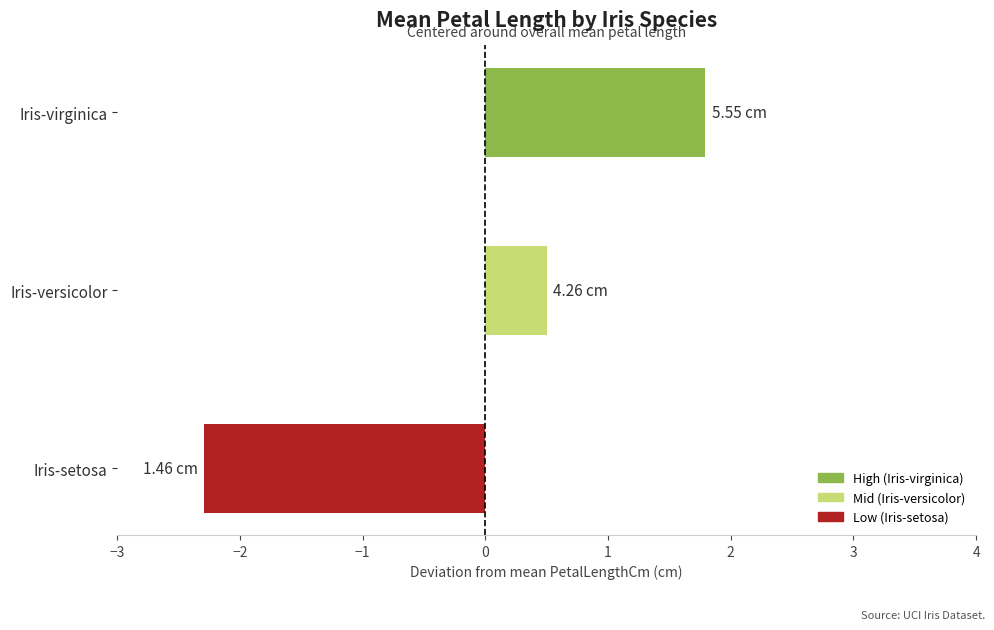

Where is the data nearest to the value 0?

Iris-versicolor